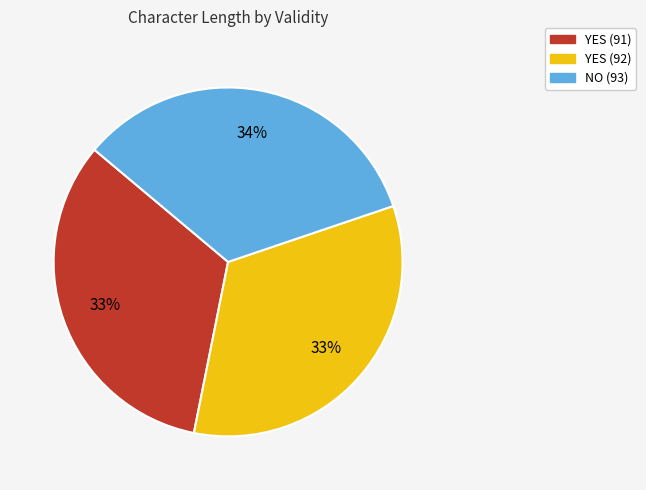

What percentage is the NO (93) slice, to the nearest percent?

34%